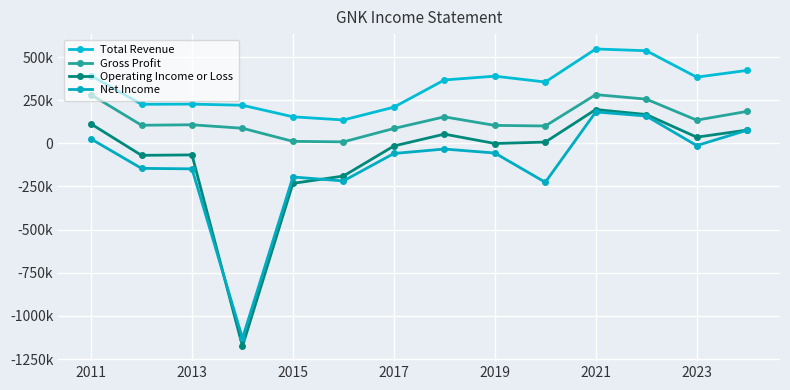

Is this an area chart (filled region under the line)?

No